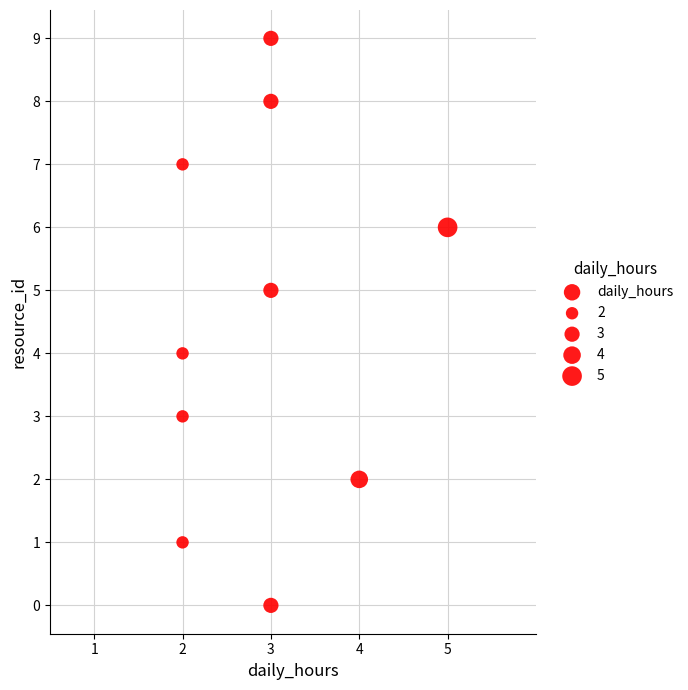

What is the range of Y values (max minus min)?

9